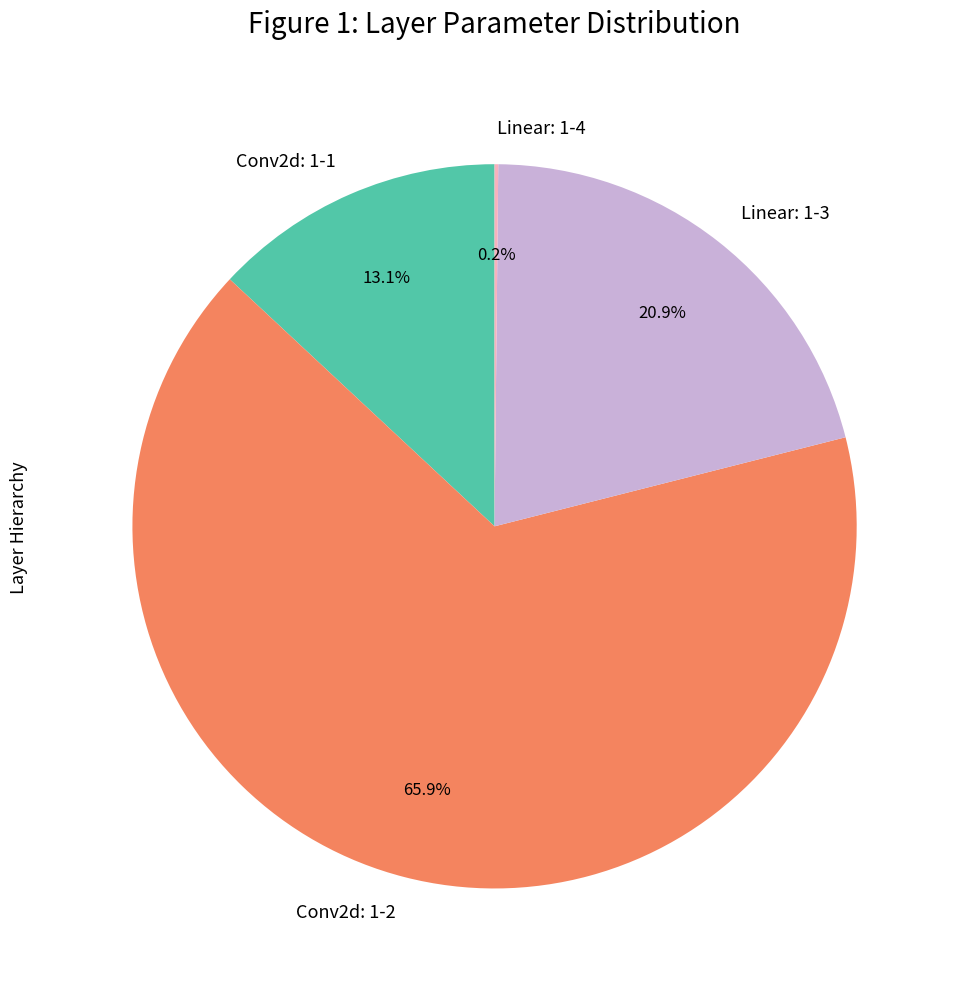

What portion of the pie excludes Conv2d: 1-1?

86.9%